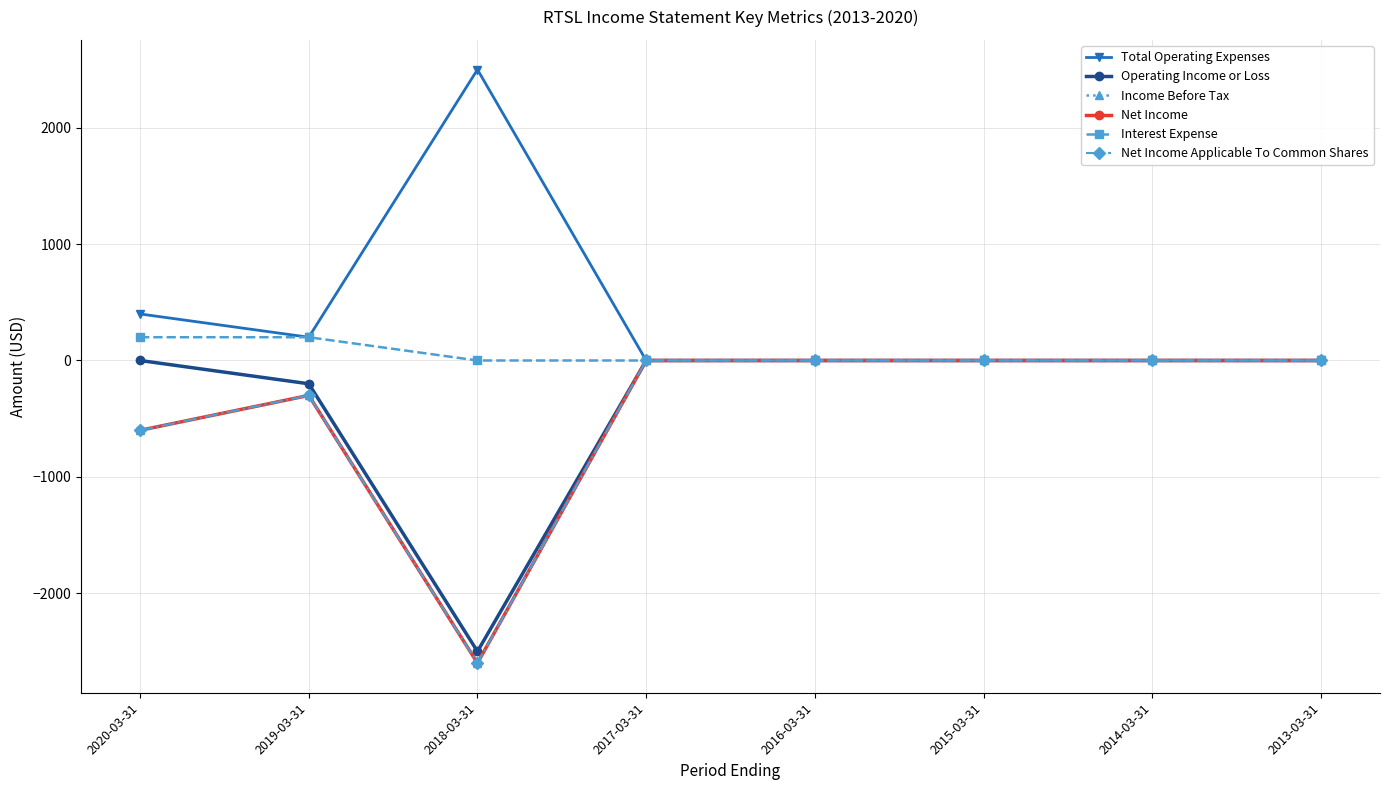

What is the sum of the Net Income values at 2019-03-31 and 2013-03-31?

-300